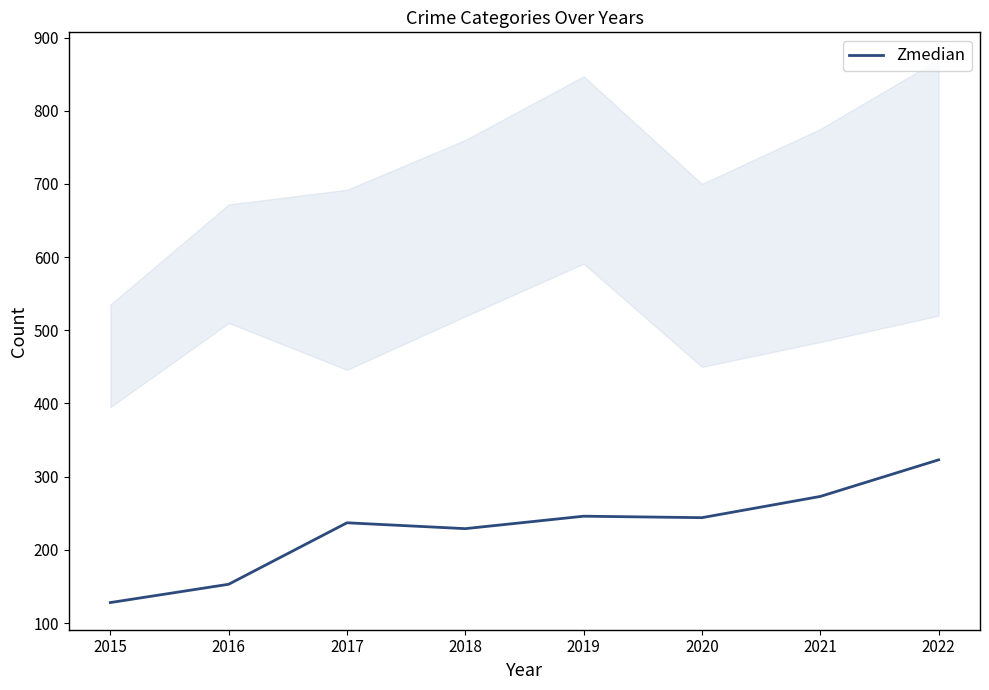

What is the value of the 7th point from the left?

273